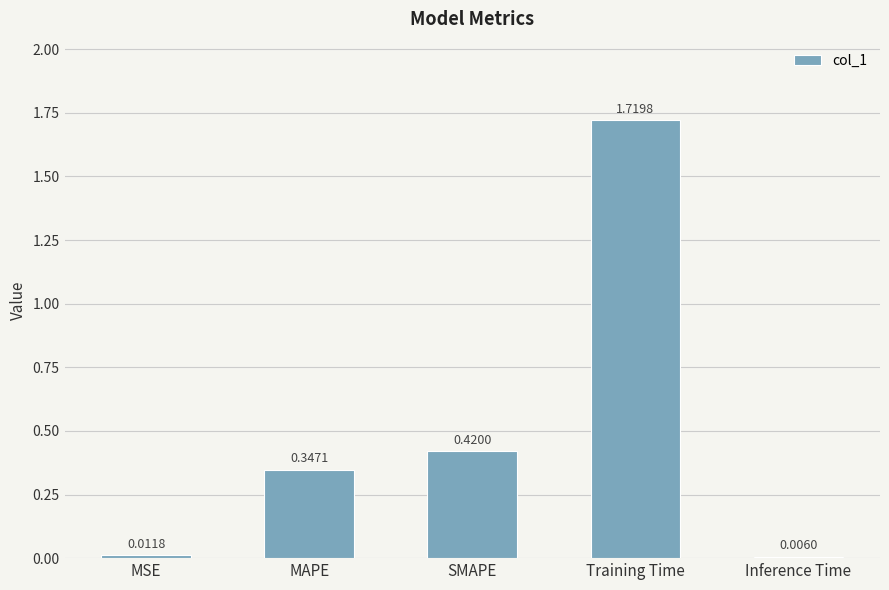

At which category does the chart reach its peak across all series?

Training Time